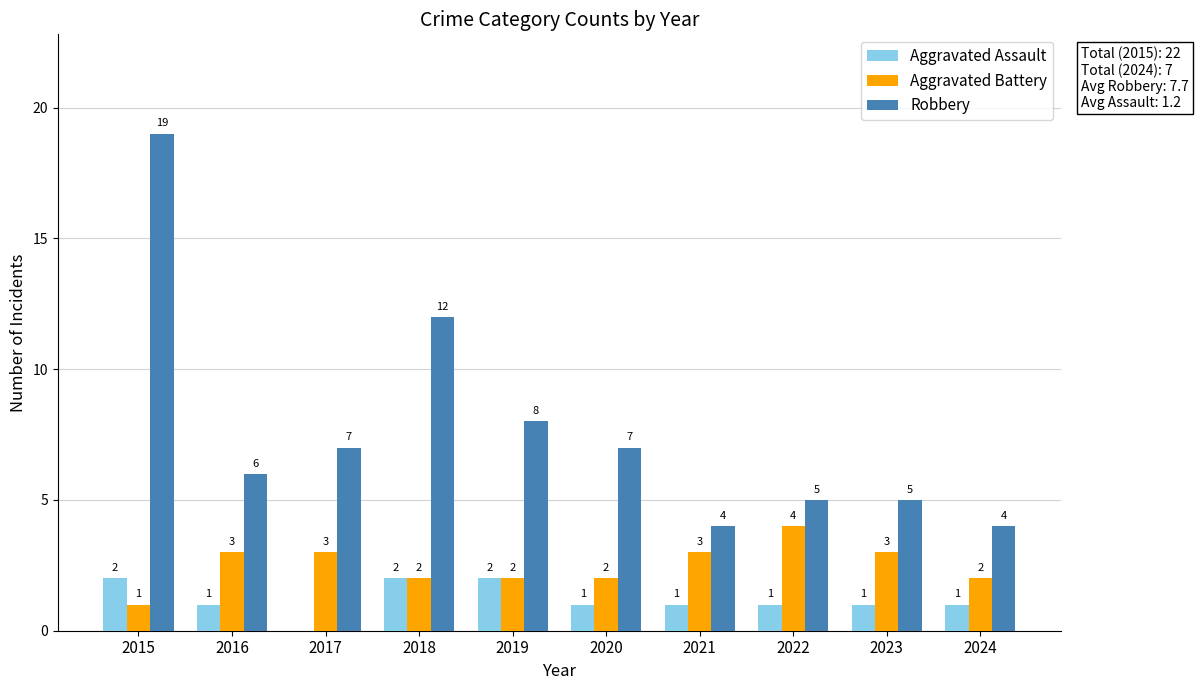

What is the sum of all Robbery values?

77